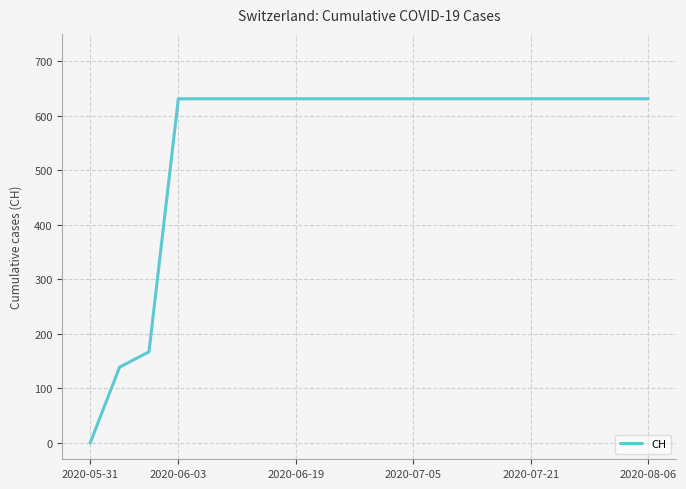

What is the difference between the maximum and minimum values?

631